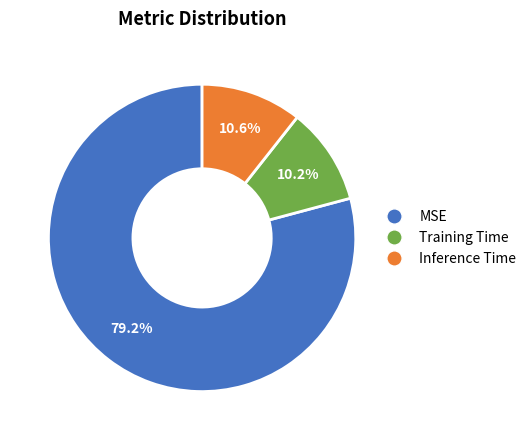

What is the majority slice?

MSE